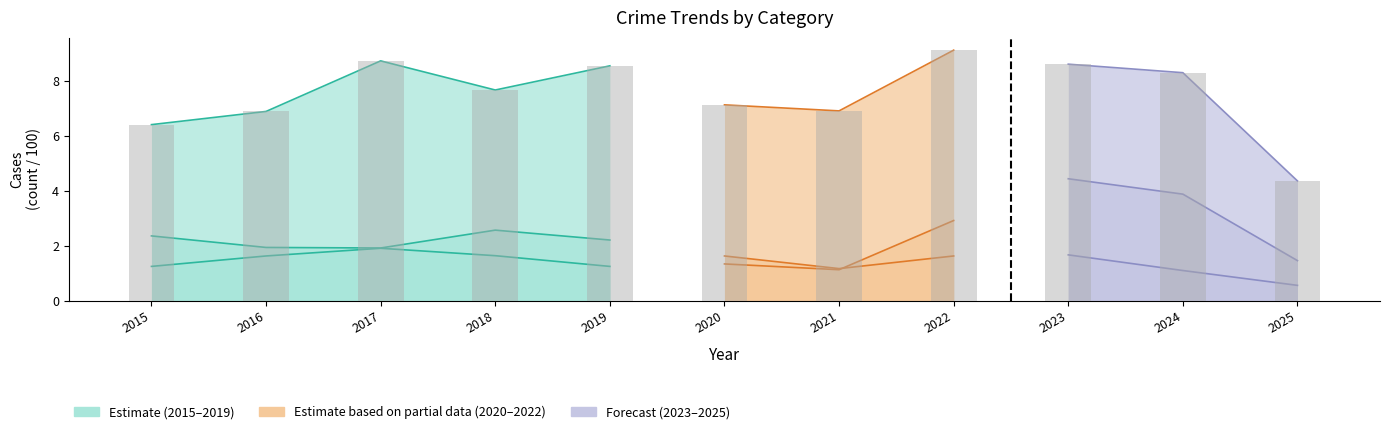

Where does the data first go above 7?

2017